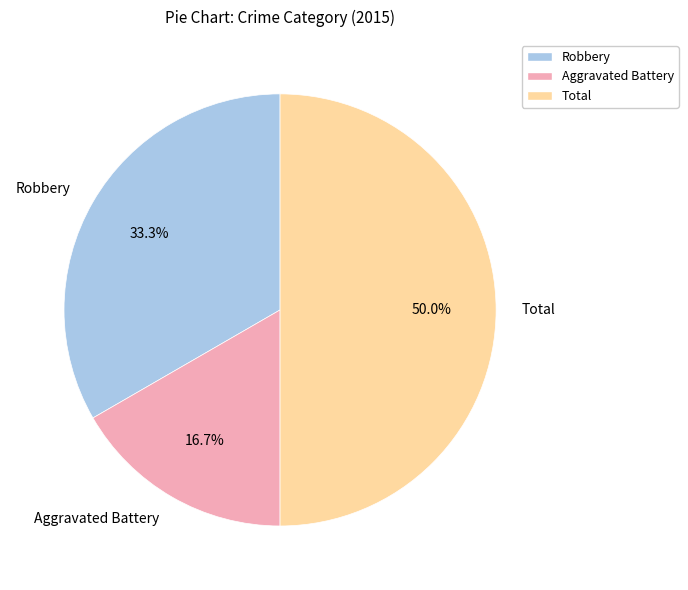

Count the number of slices in the pie.

3